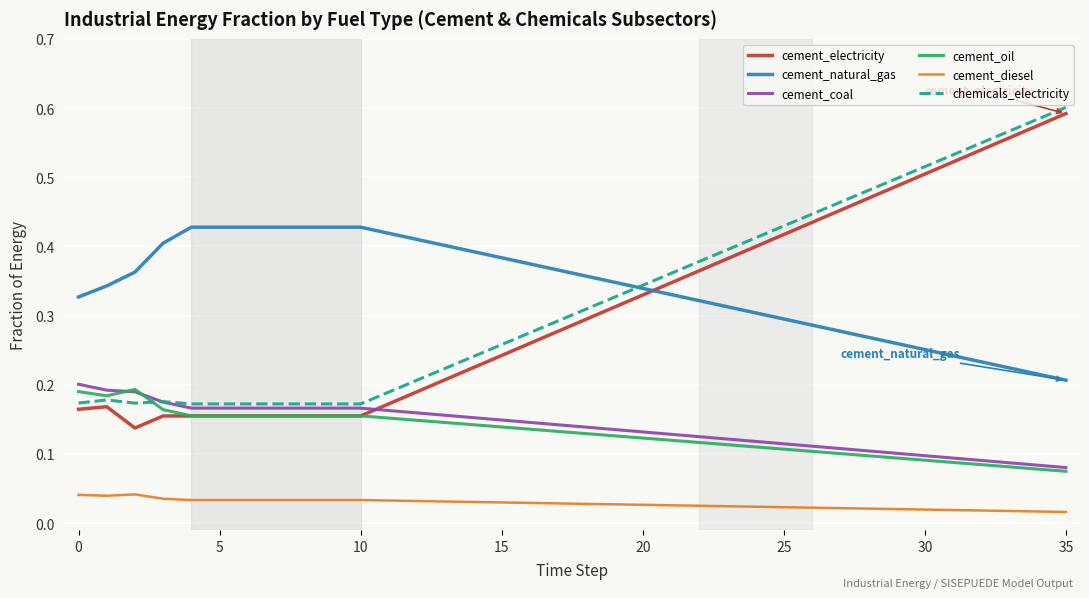

True or false: cement_diesel and cement_natural_gas intersect in this chart.

False